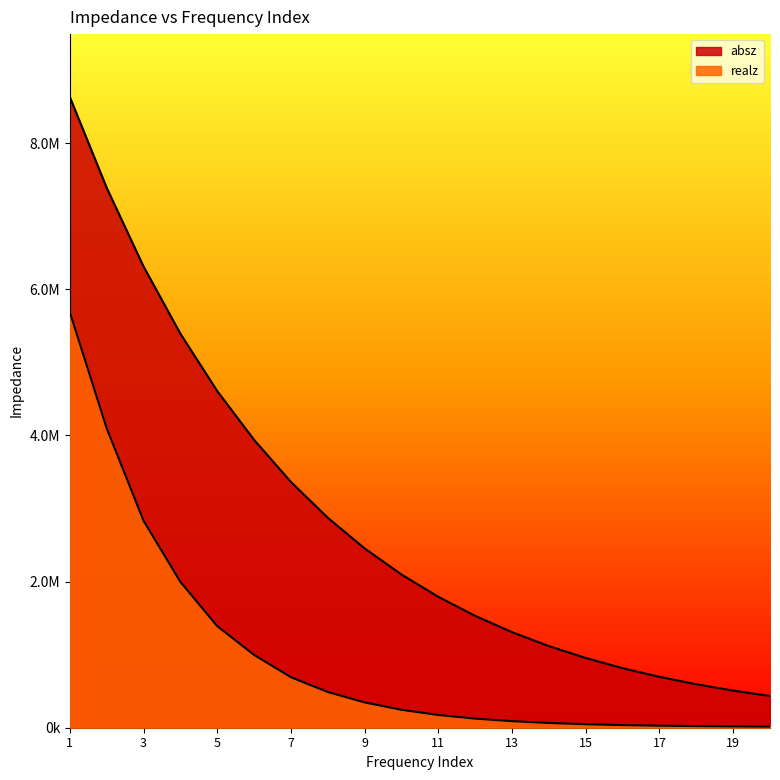

At how many categories does at least one series exceed 3534940?

6